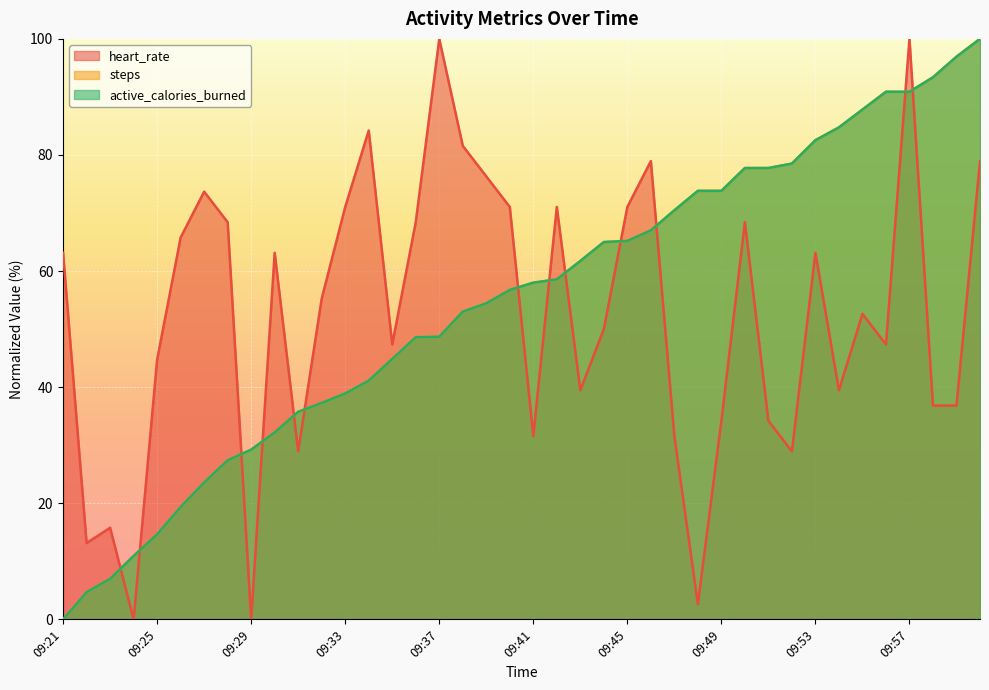

True or false: active_calories_burned and heart_rate intersect in this chart.

True